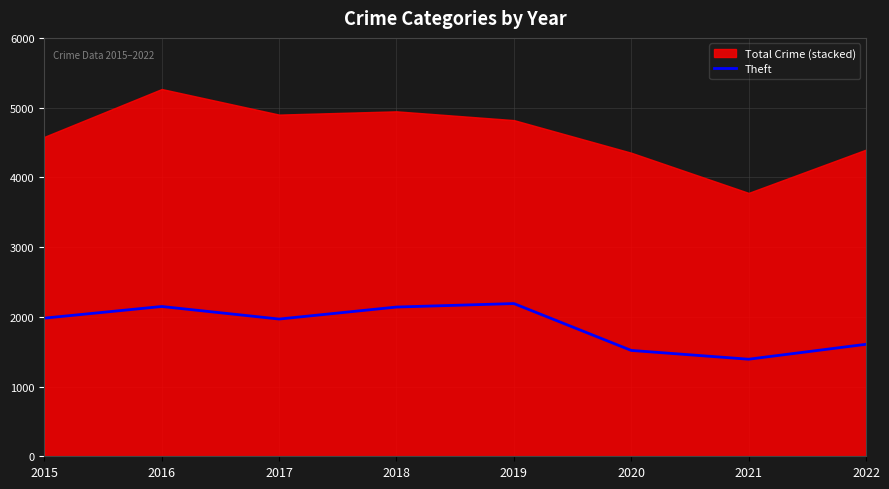

Which label corresponds to the smallest value in the chart?

2021